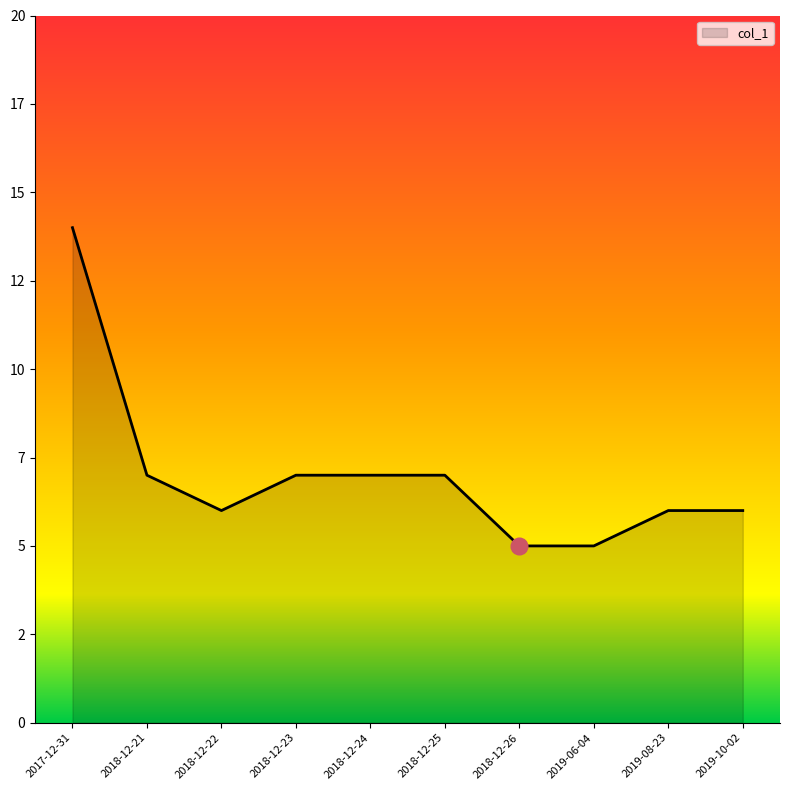

Is this an area chart (filled region under the line)?

Yes